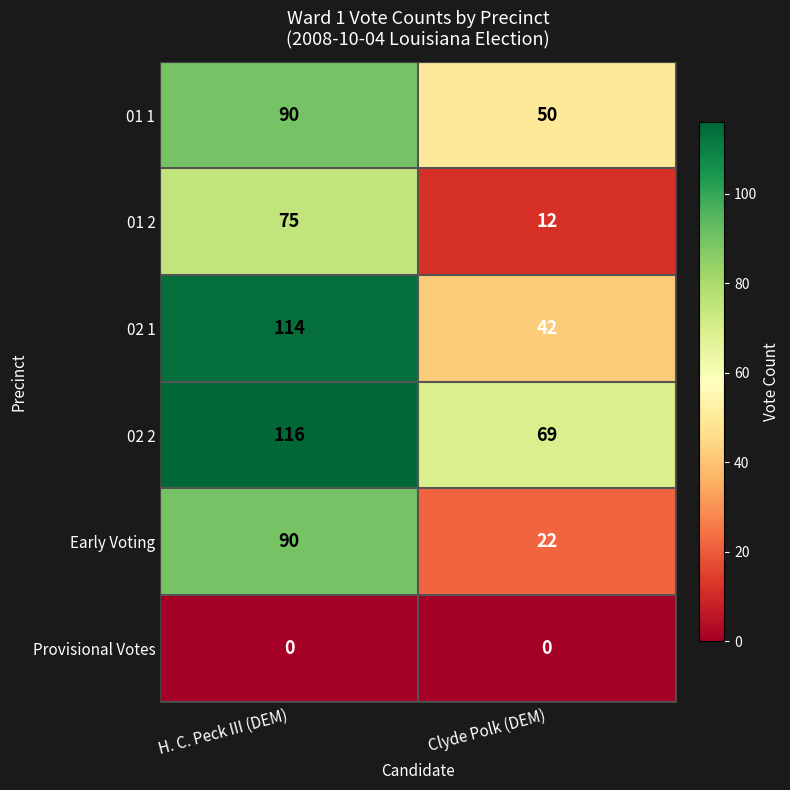

What is the difference between the maximum and minimum values in the 01 1 series?

40